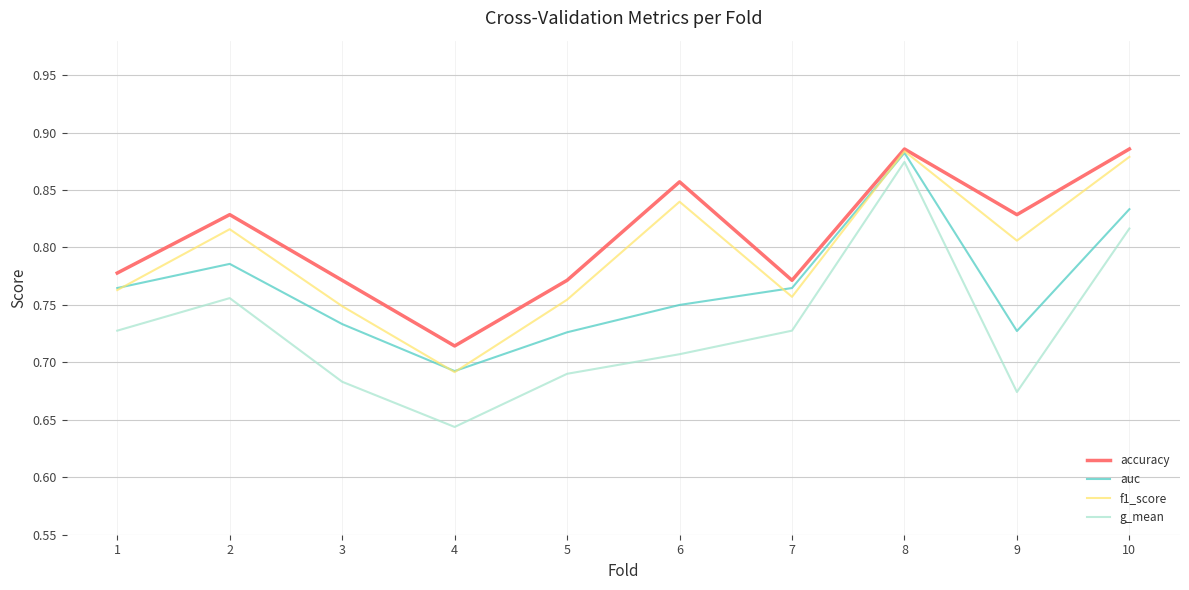

At which label is auc closest to 0?

4